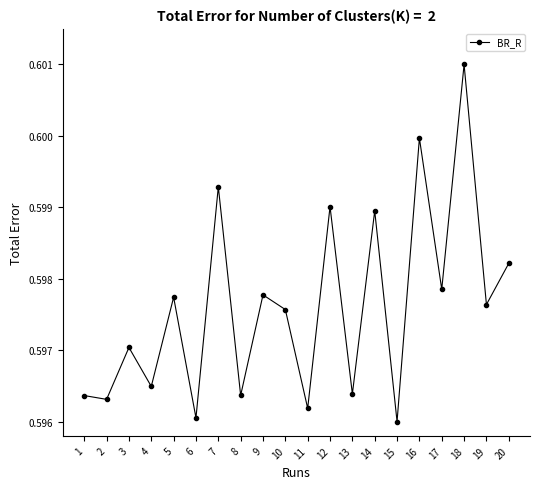

True or false: the data has more than 1 interior local peaks.

True